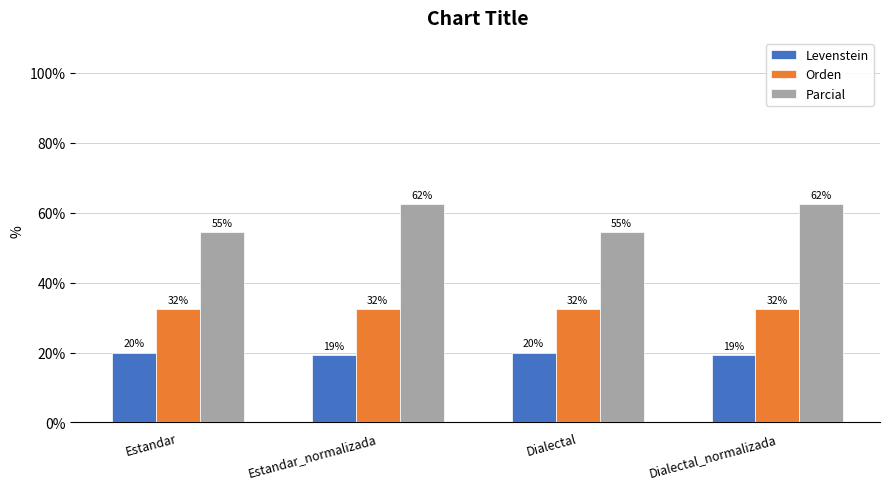

What are all the series names shown in the legend?

Levenstein, Orden, Parcial